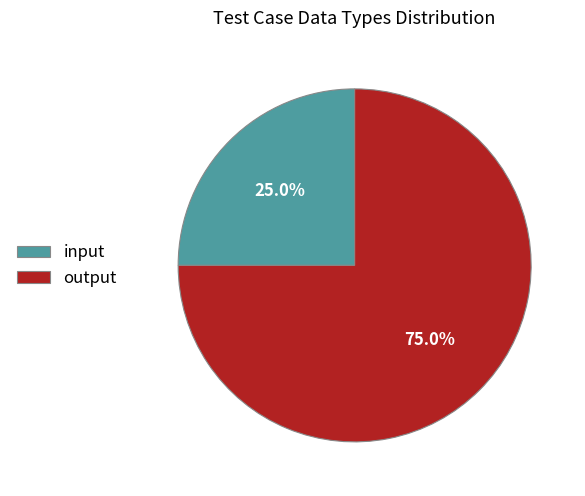

Is it true that output is 75% of the pie?

True